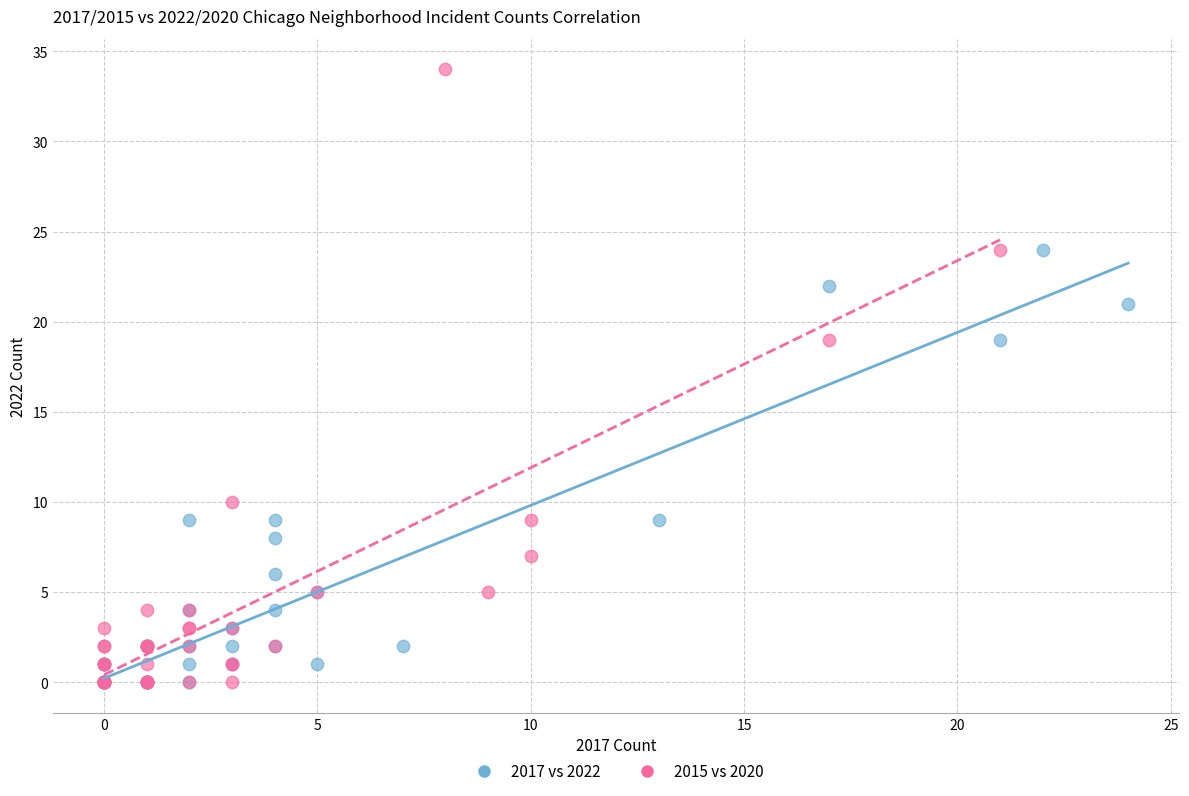

Which series has the widest spread of Y values?

2015 vs 2020